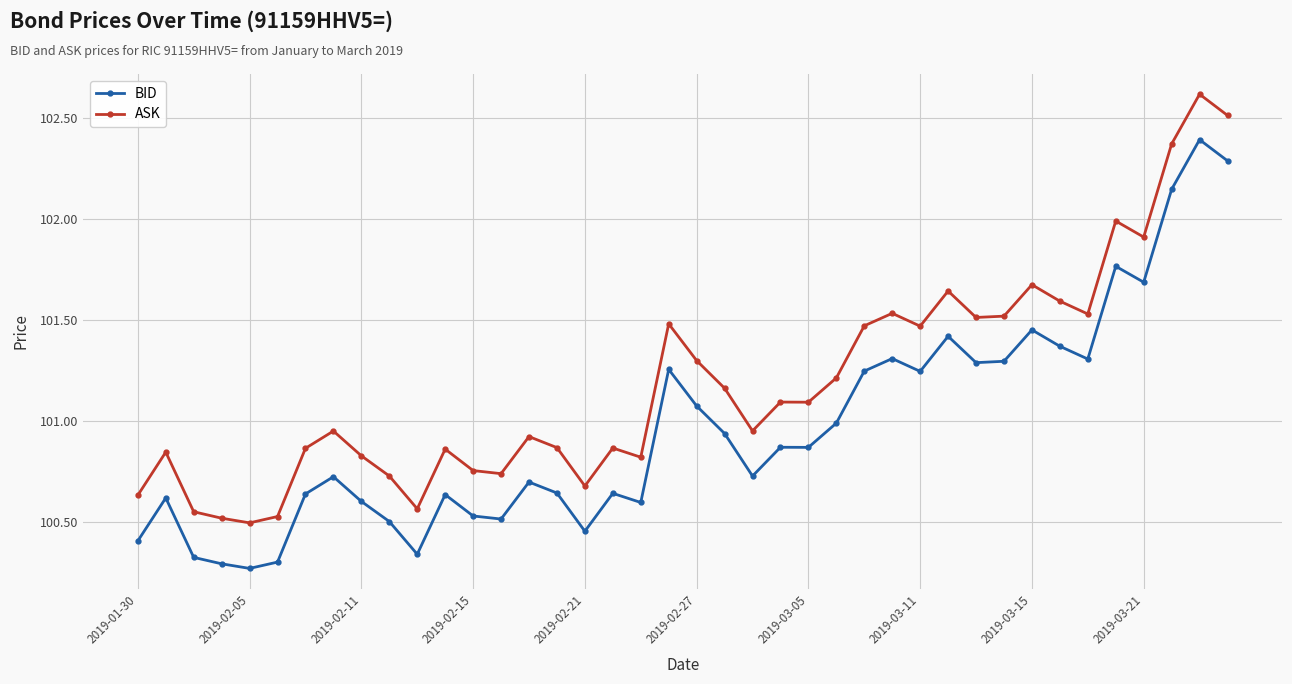

What is the difference between the maximum and minimum values in the ASK series?

2.1